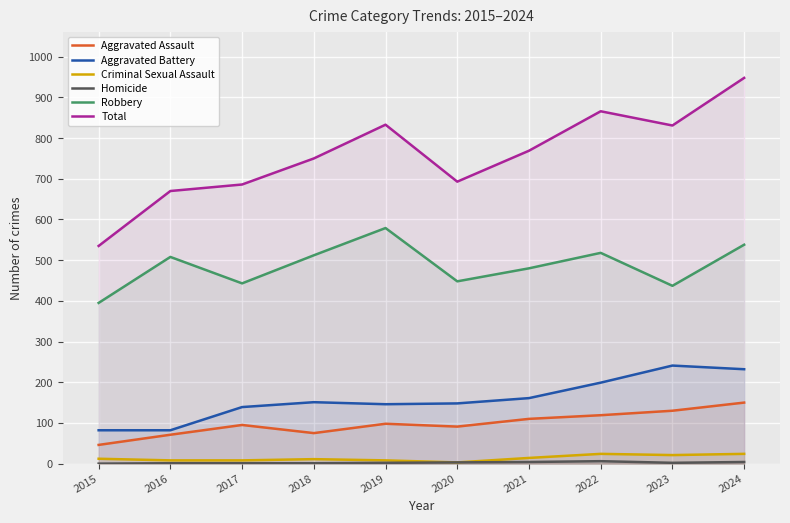

What is the value of the Aggravated Assault point at the 1st from the left?

46